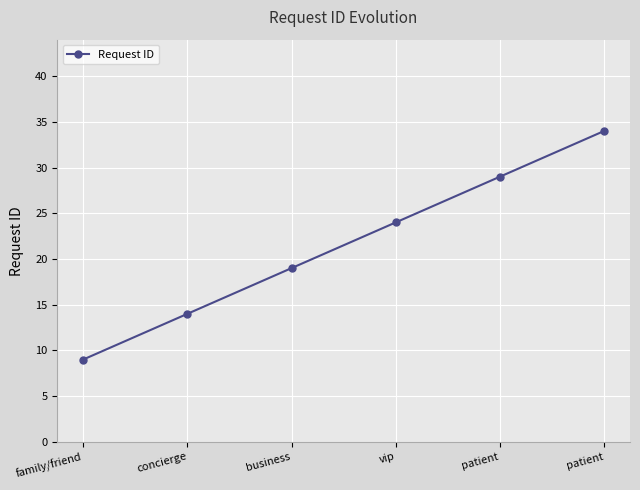

What is the difference between the values at patient and vip?

10